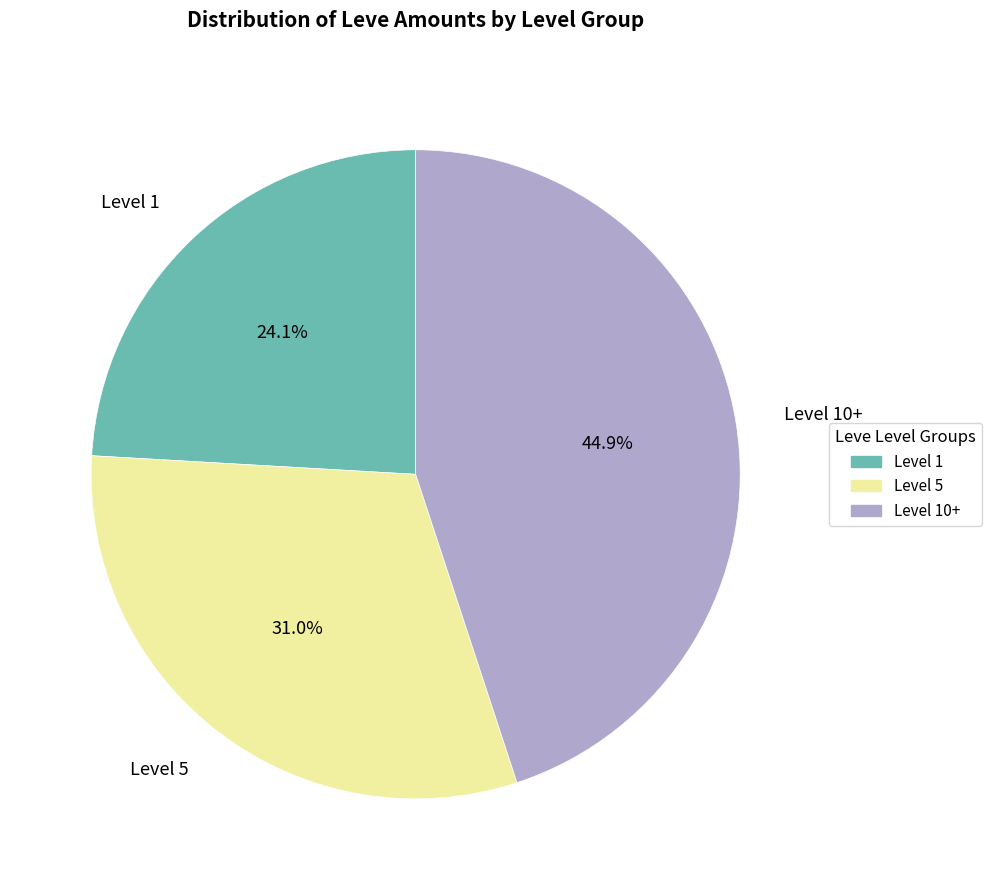

How many segments does this pie chart have?

3